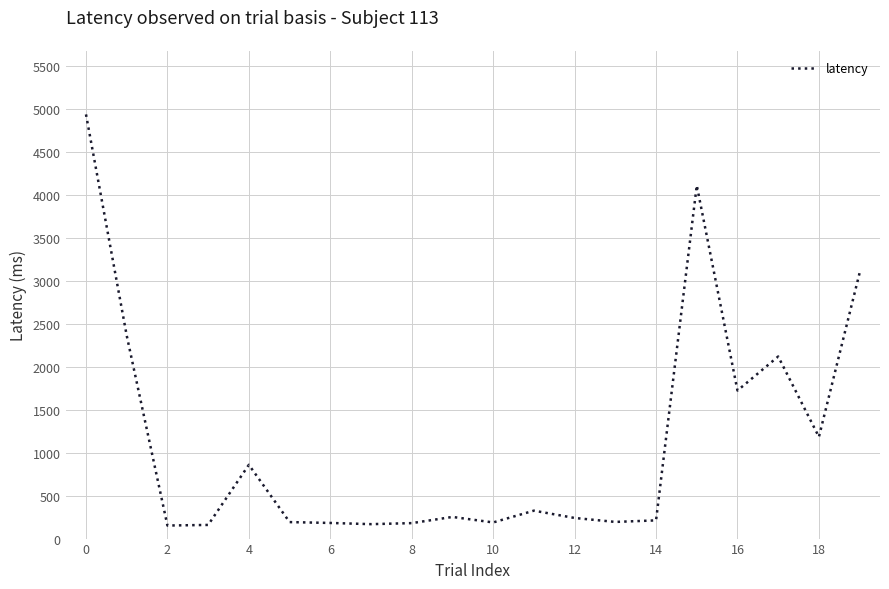

What is the greatest value displayed?

4939